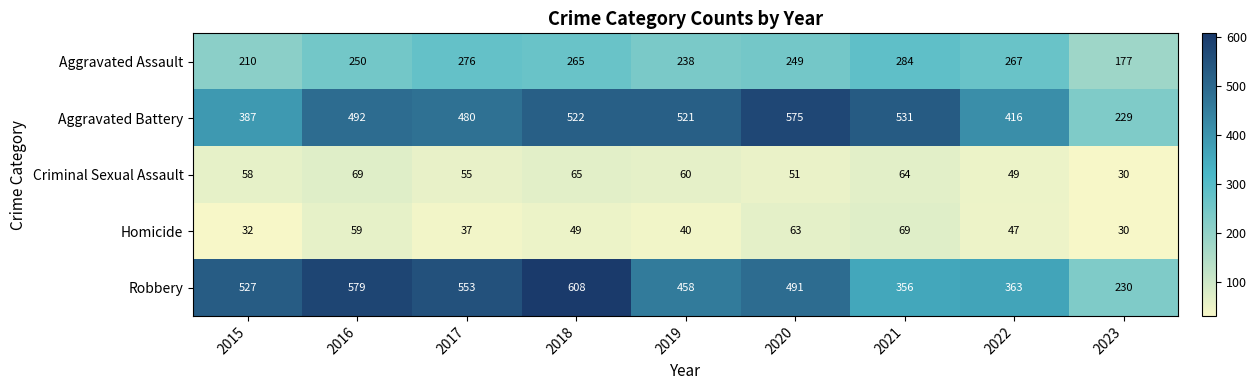

At which category is the sum across all series the highest?

2018